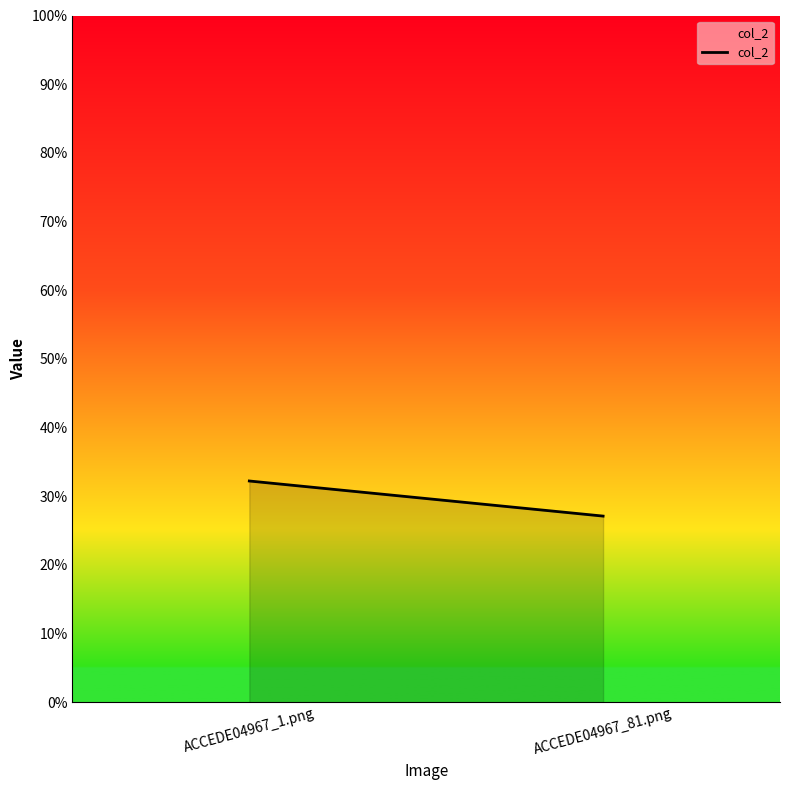

The value at ACCEDE04967_1.png is 0.3. True or false?

True